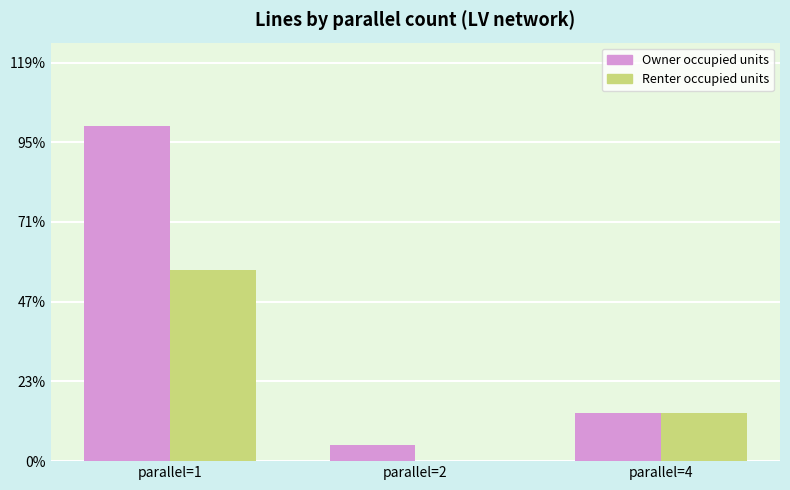

Are the bars horizontal?

No